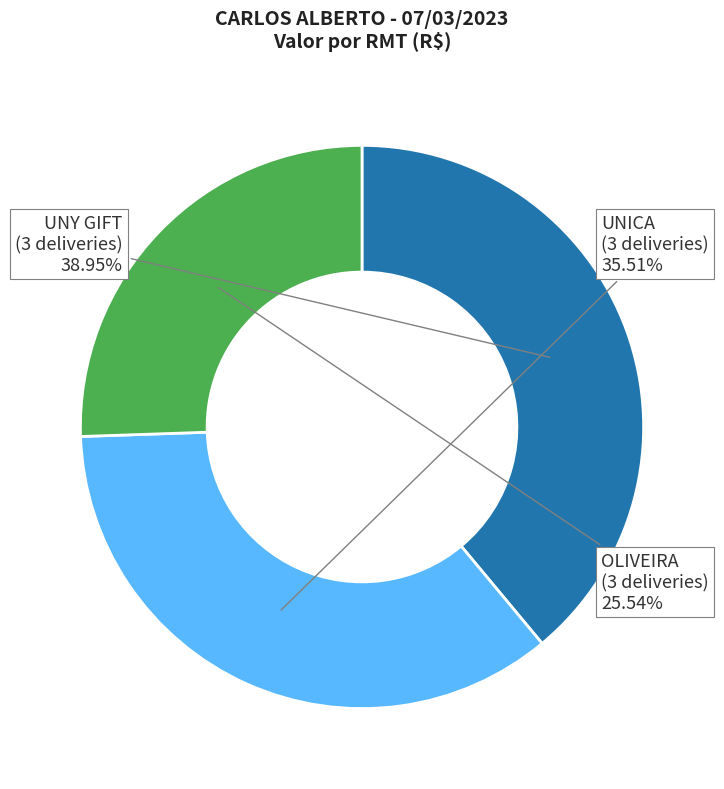

Does any single category account for the majority?

No